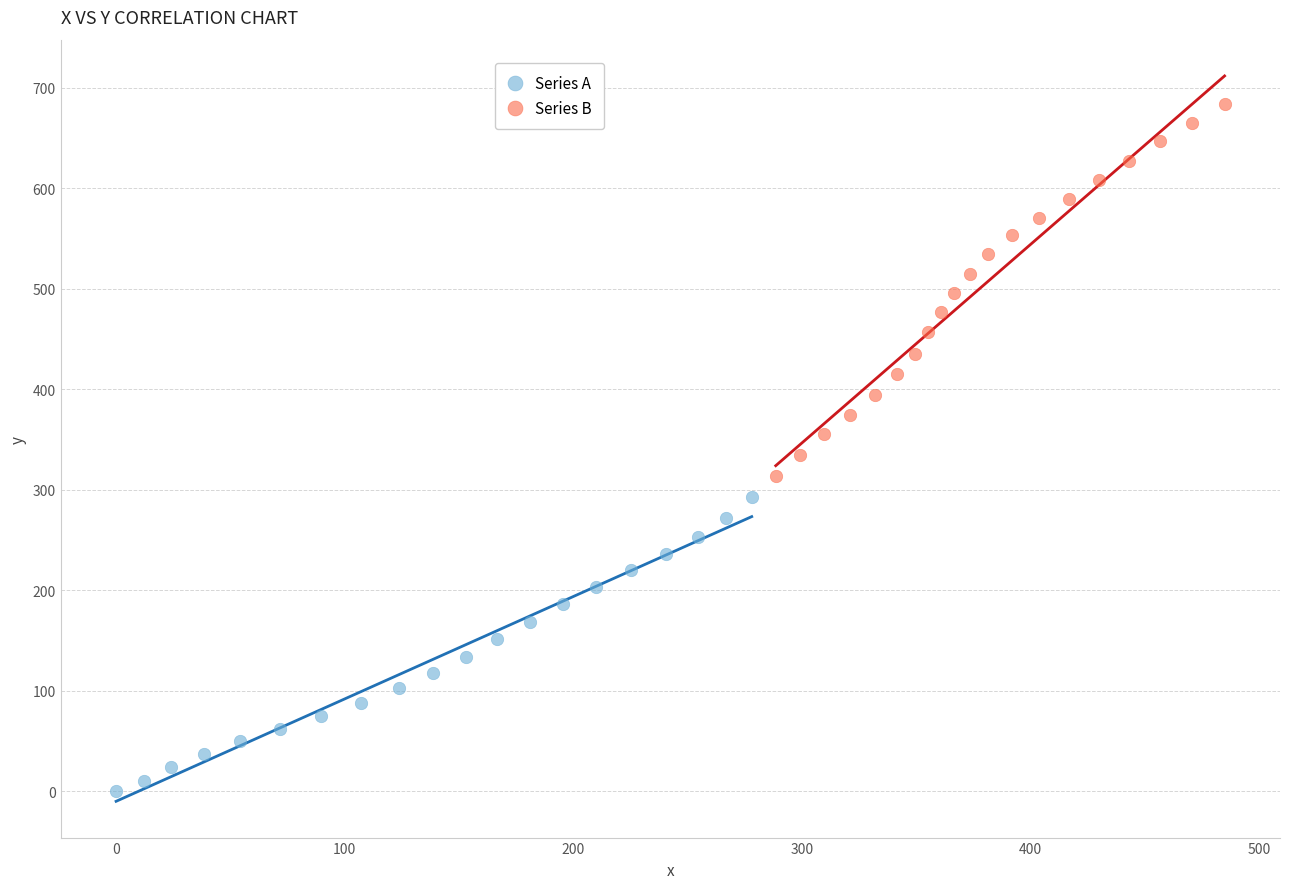

Which series reaches the minimum Y coordinate?

Series A